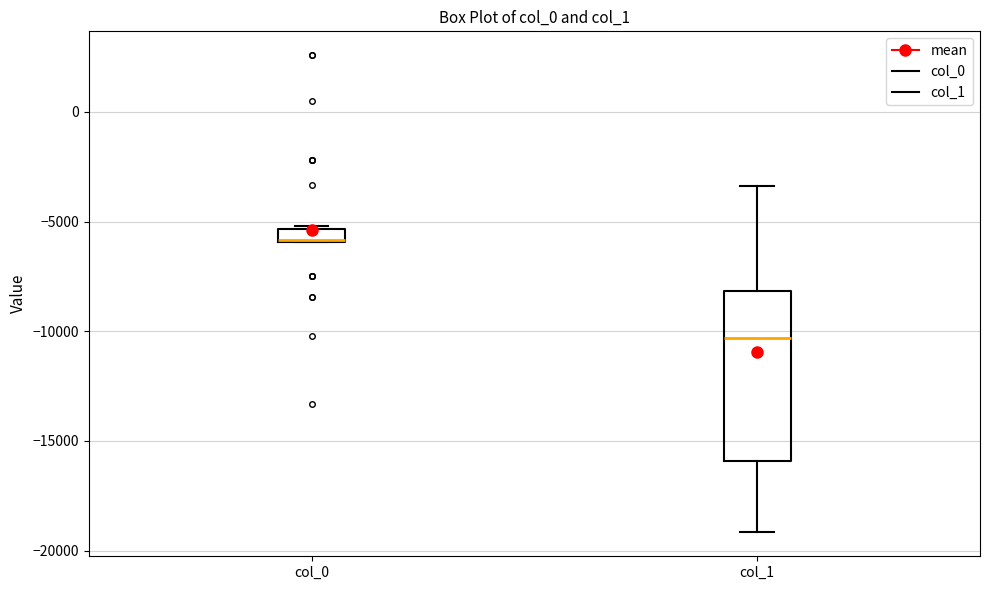

Which box is the tallest, from its lower edge to its upper edge?

col_1